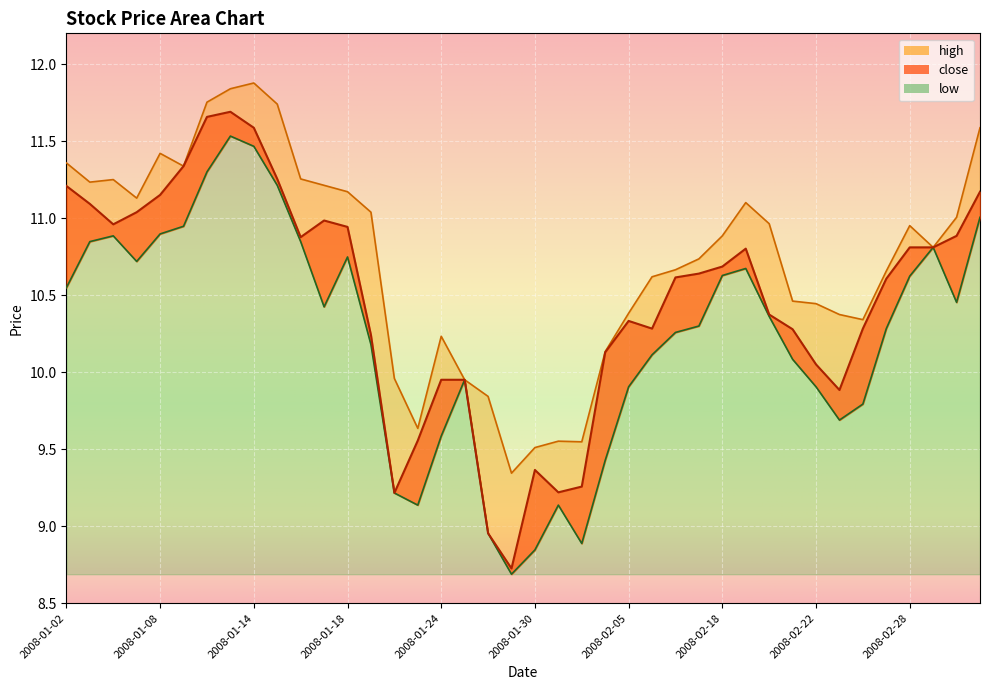

What is the approximate value of high at 2008-01-09?

11.3